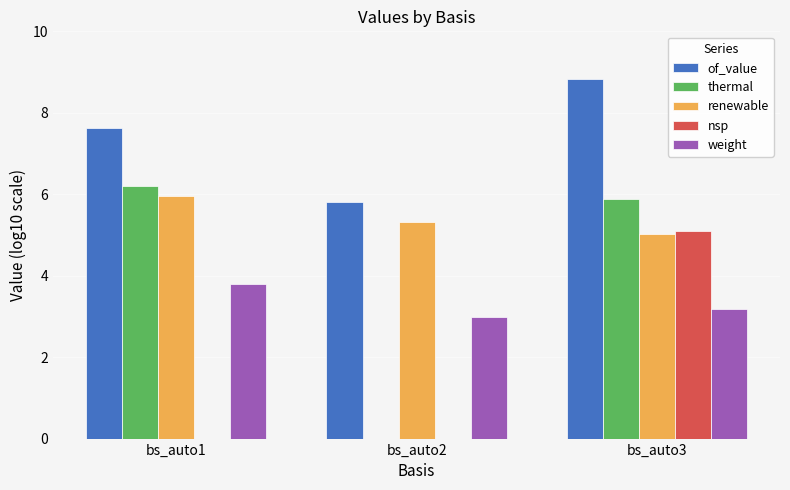

How many values in the weight series exceed 3?

2